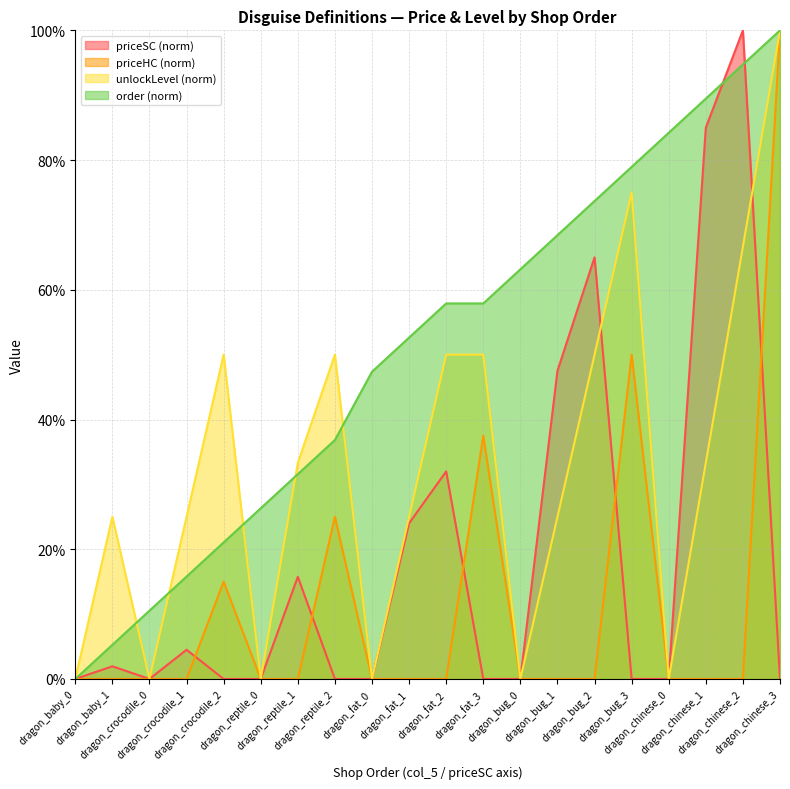

At which category is the sum across all series the highest?

dragon_chinese_3